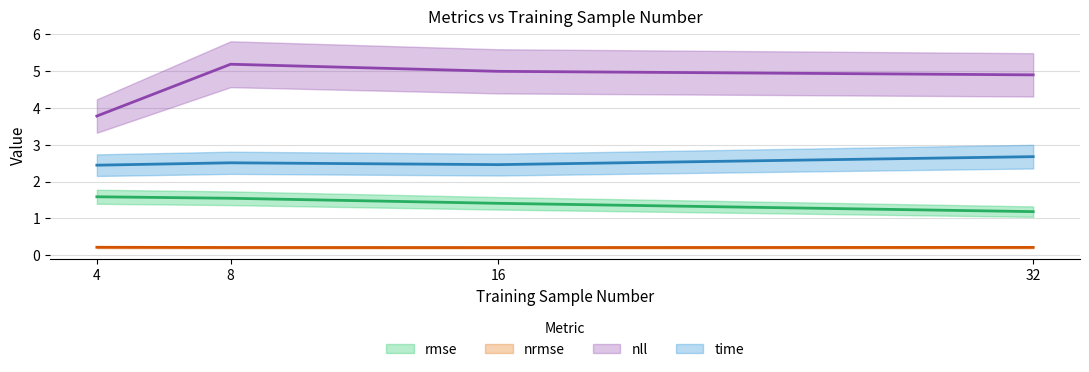

Is it true that time equals 3.7 at 32?

False